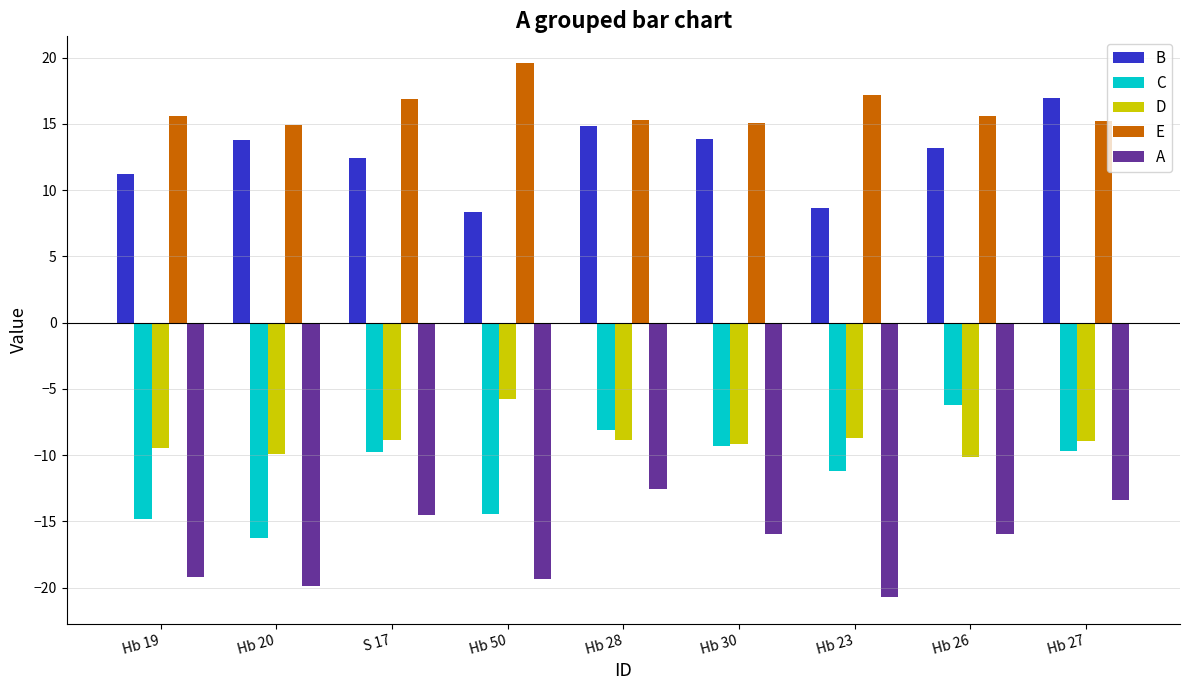

What are all the series names shown in the legend?

B, C, D, E, A